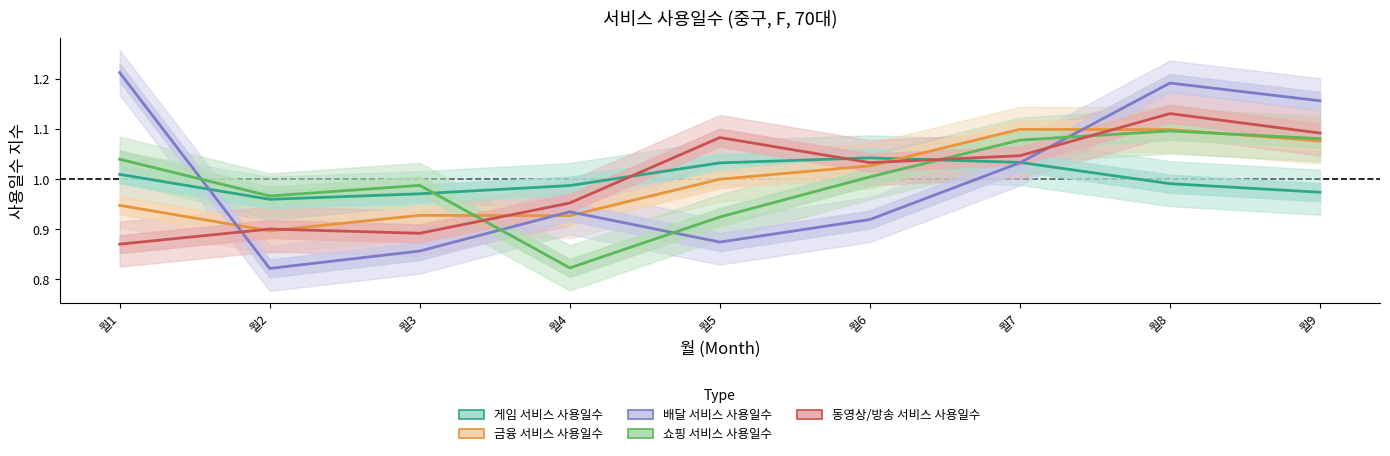

Which series has the largest range (max minus min)?

배달 서비스 사용일수